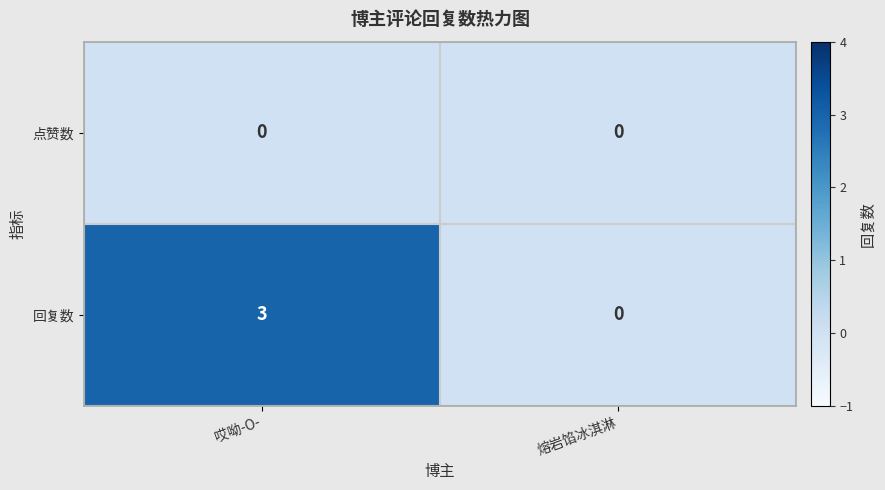

Reading right to left, what are all the values shown in this chart?

点赞数: 0	0
回复数: 0	3